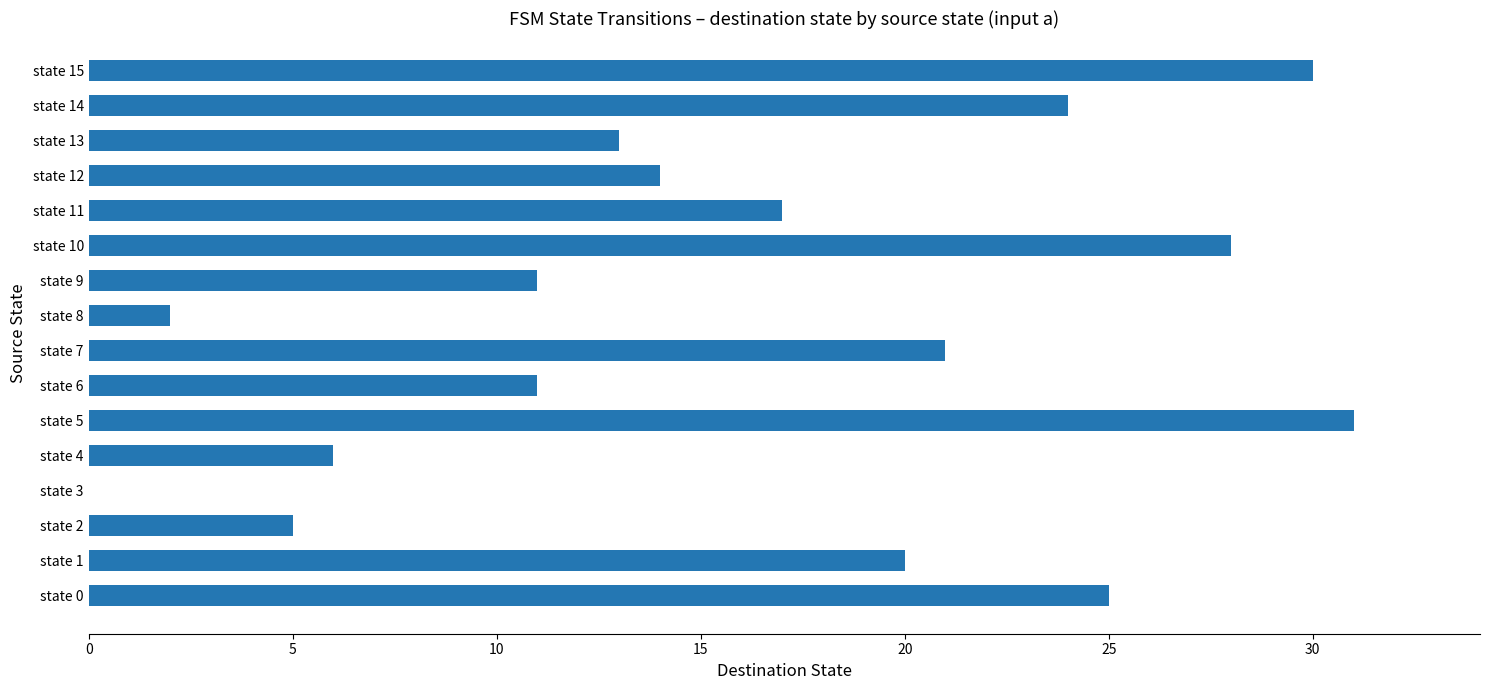

At which label is the value closest to 15?

state 12